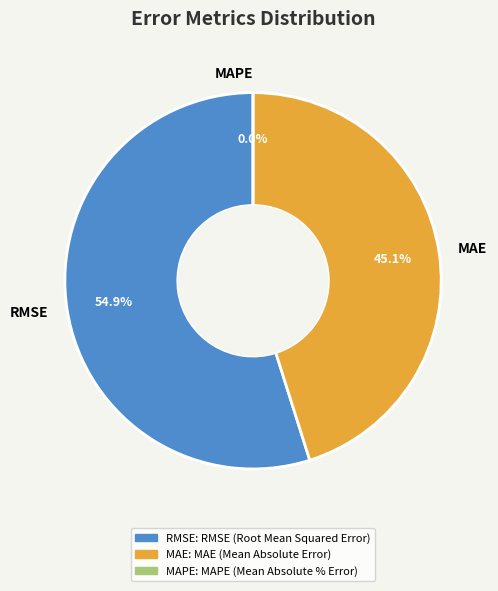

Is there a majority slice in this chart?

Yes